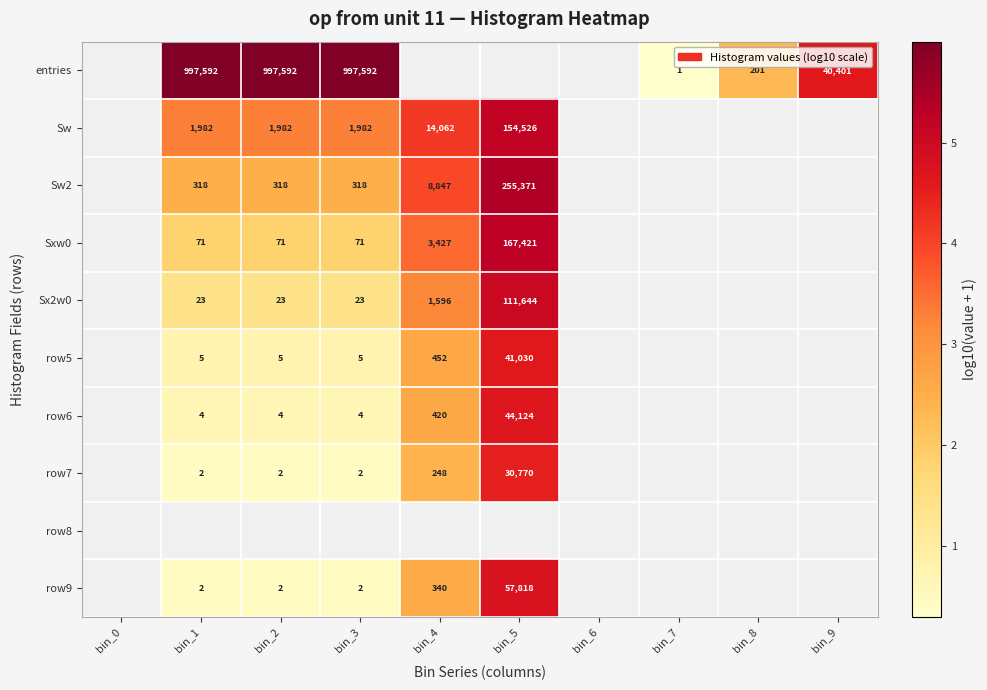

How many categories are shown in the chart?

10